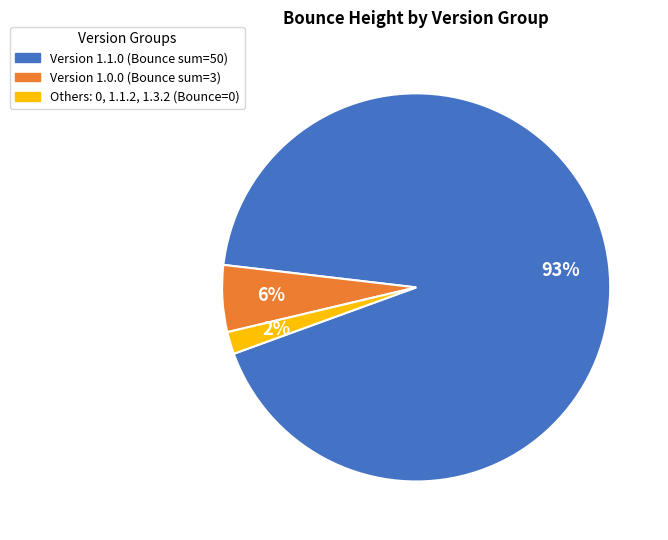

Does any single category account for the majority?

Yes